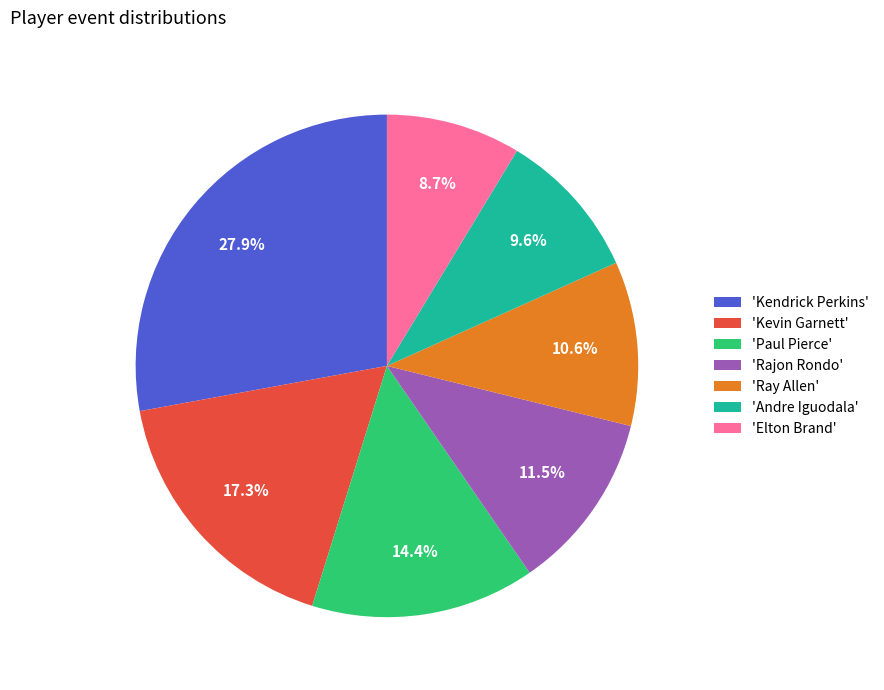

How many slices are in this pie chart?

7